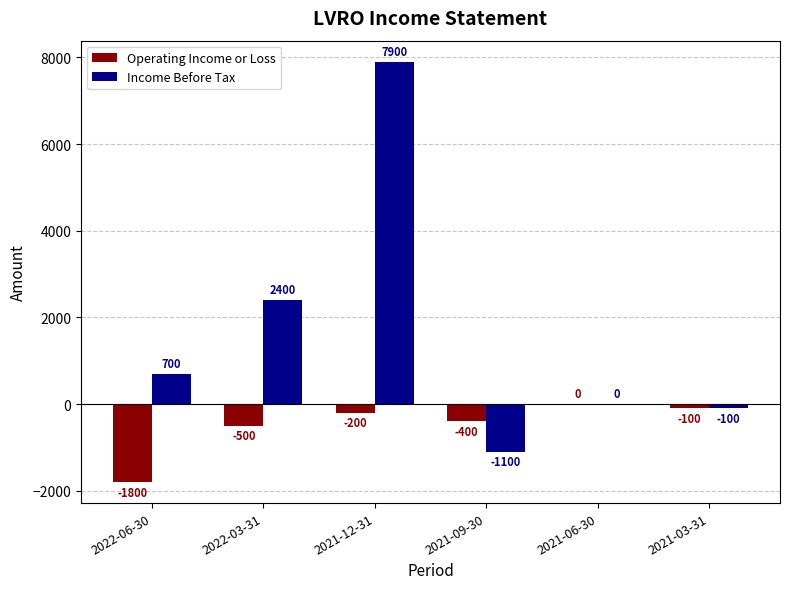

How many categories are shown in the chart?

6